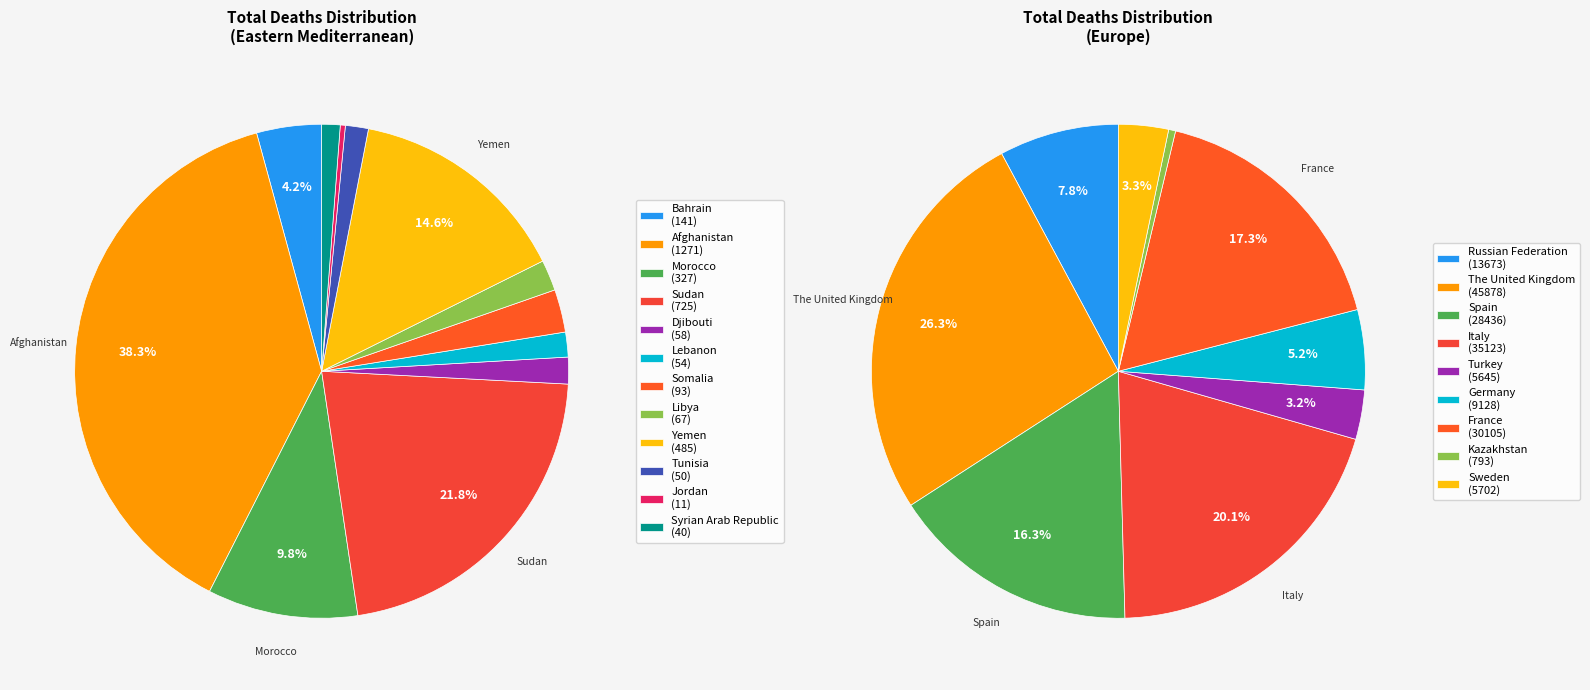

To the nearest percent, what percentage of the pie is Libya?

2%